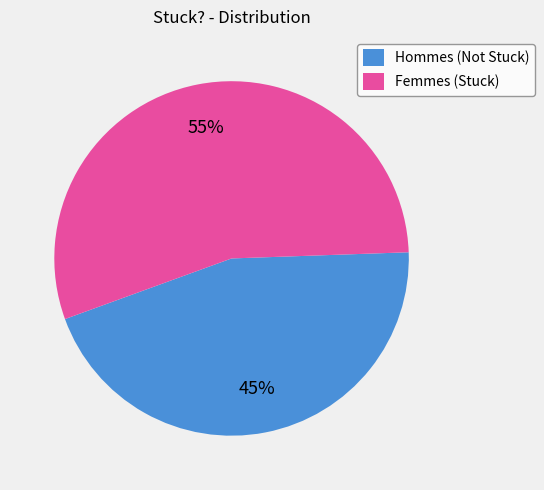

Is it true that Femmes (Stuck) is 47% of the pie?

False